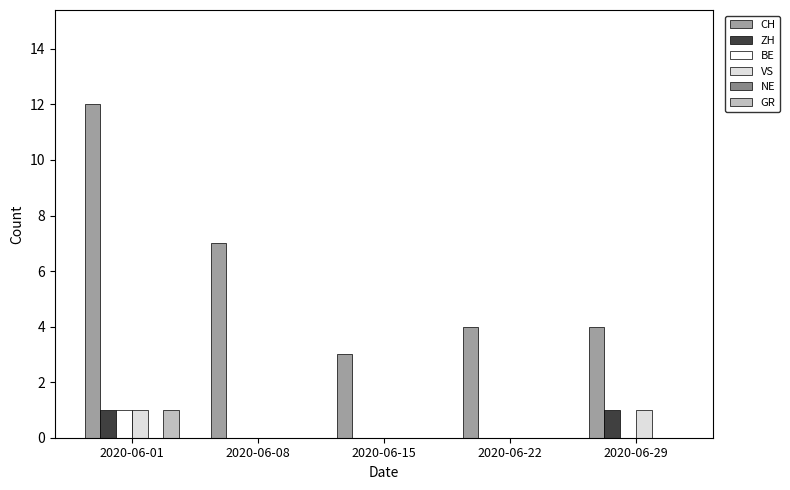

The CH series shows 4 at 2020-06-29. True or false?

True